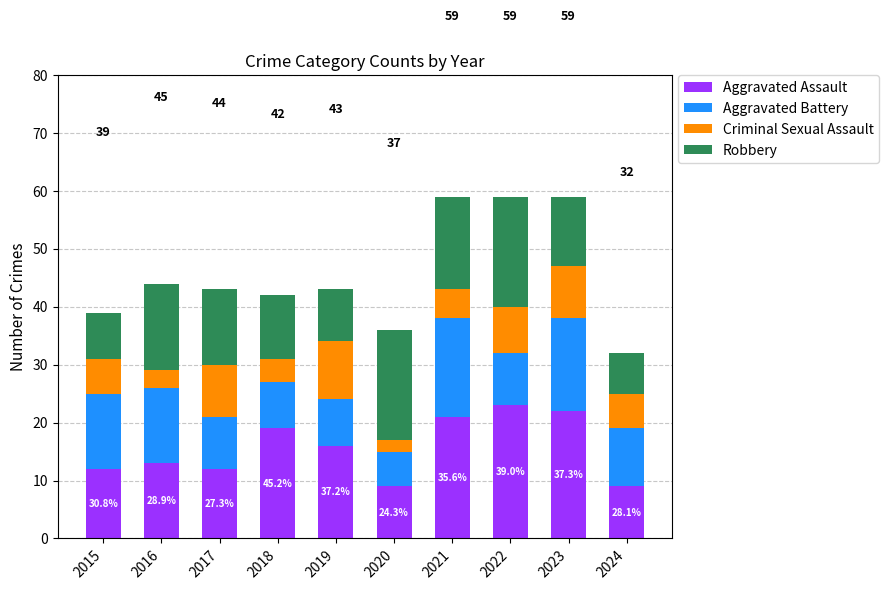

How many bars are there in total?

10